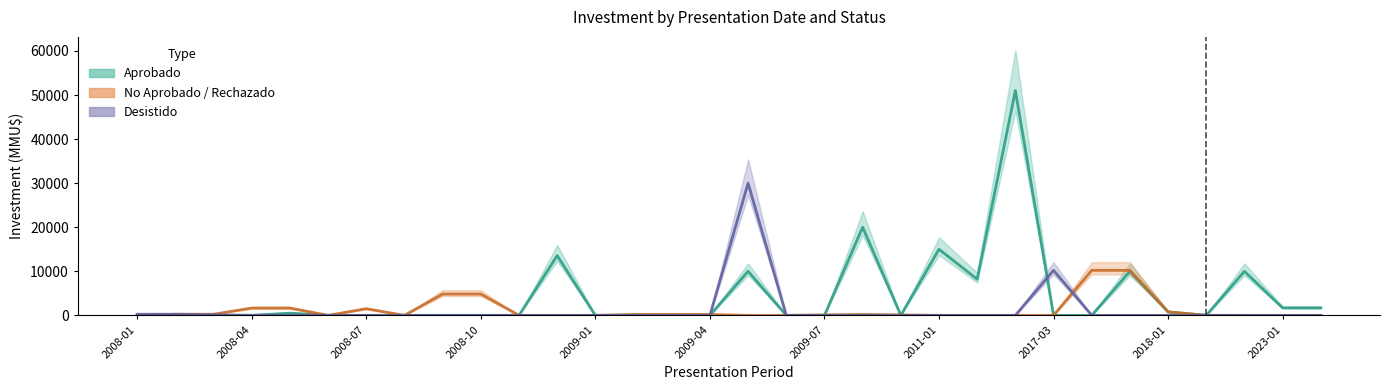

Where is Inversion_no_aprobado nearest to the value 5106?

2008-09